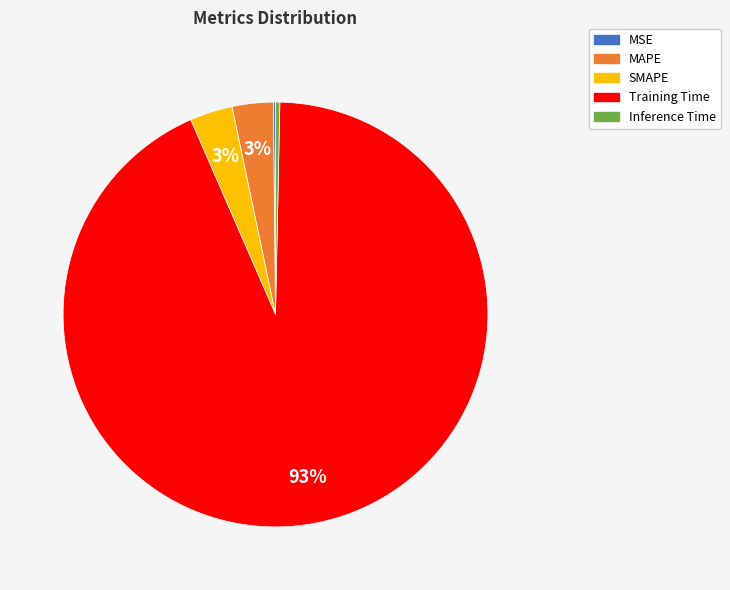

To the nearest percent, what is the average slice percentage?

20%